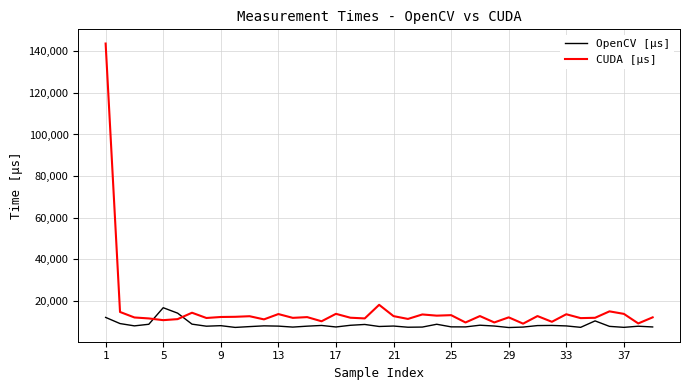

How many intersections are there between OpenCV [µs] and CUDA [µs]?

2